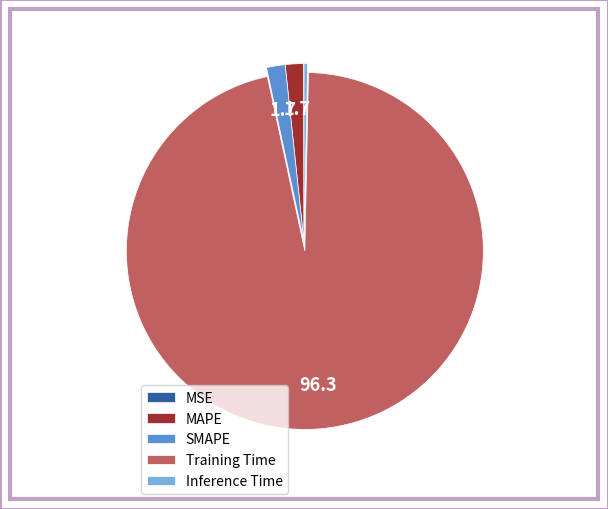

Does any single category account for the majority?

Yes